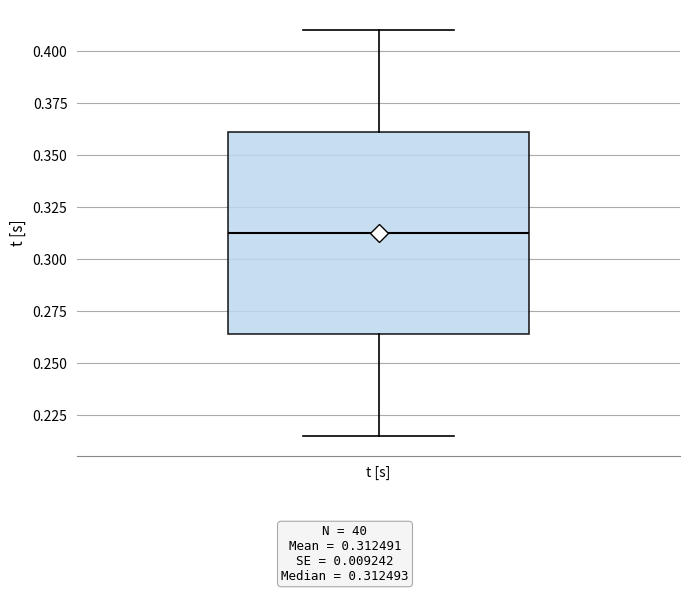

Where does the upper whisker of the box for t [s] end on the y-axis? The values are not printed on the chart, so give them approximately, as read against the axis.

0.410